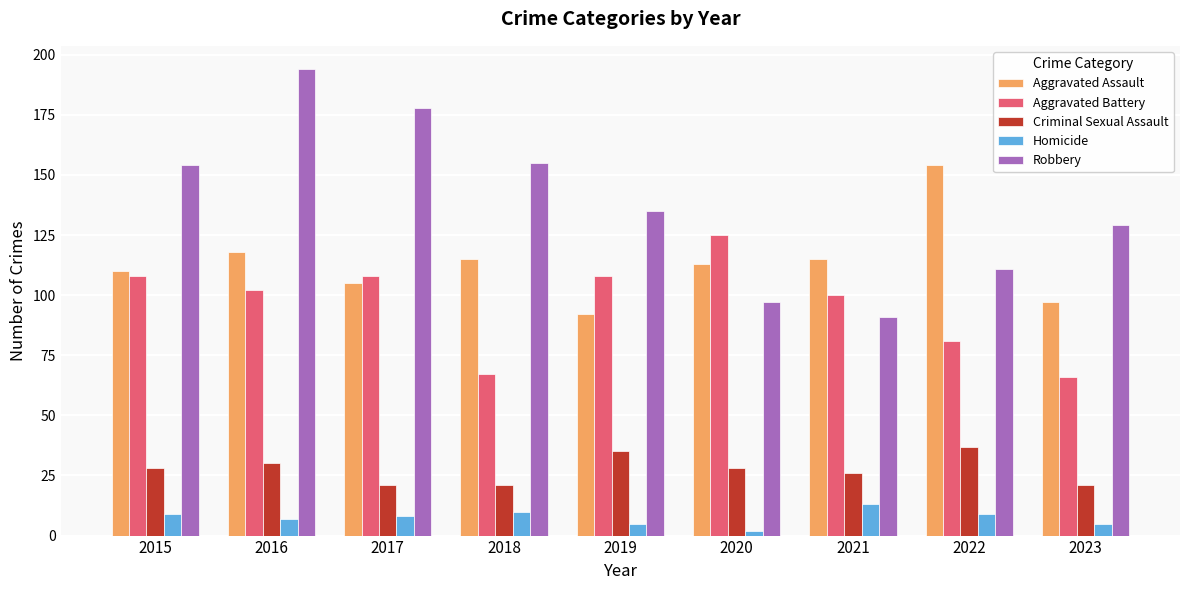

How many categories are shown in the chart?

9